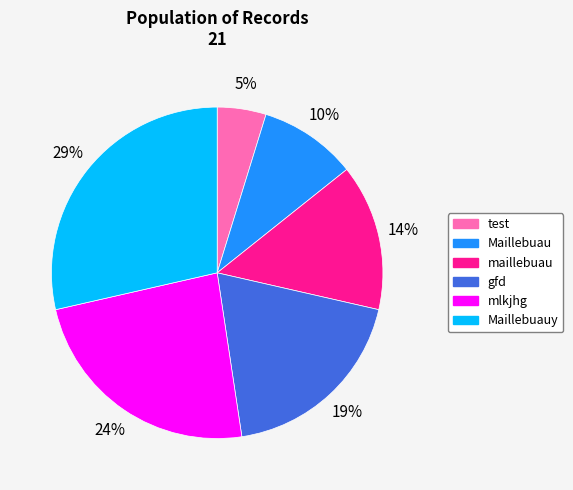

To the nearest percent, what is the average slice percentage?

17%